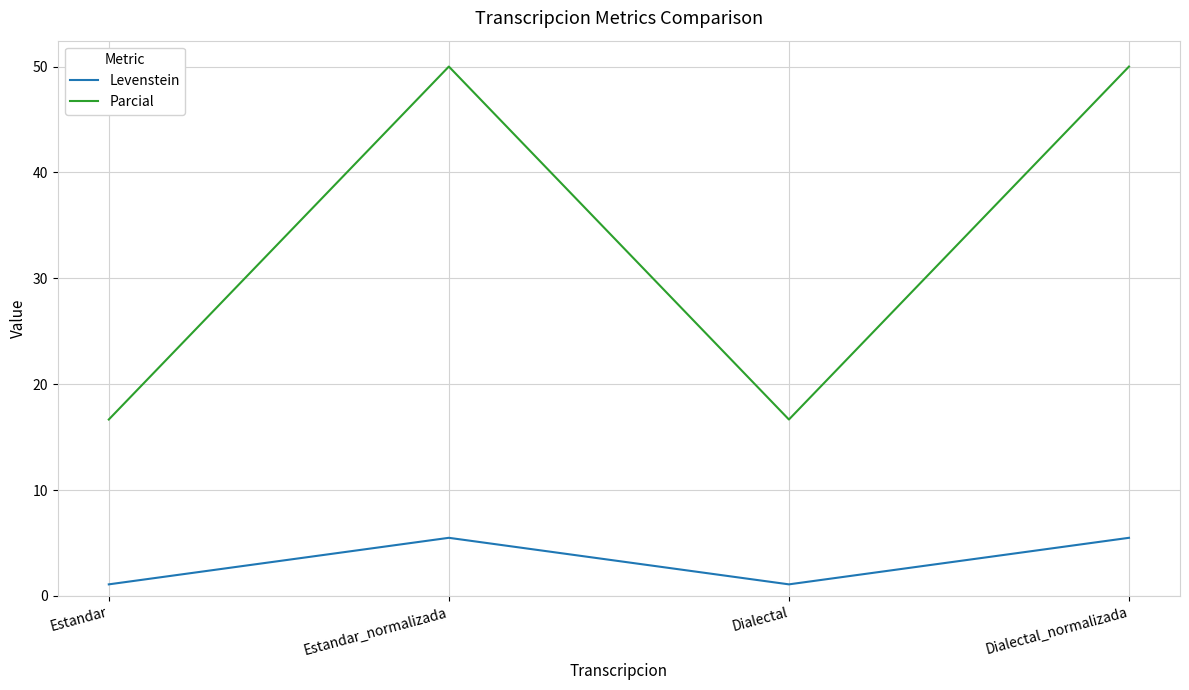

What position from the right is Dialectal_normalizada?

1